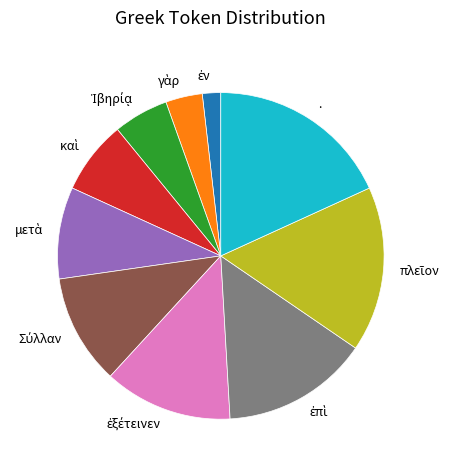

Which category has the biggest portion of the pie?

.